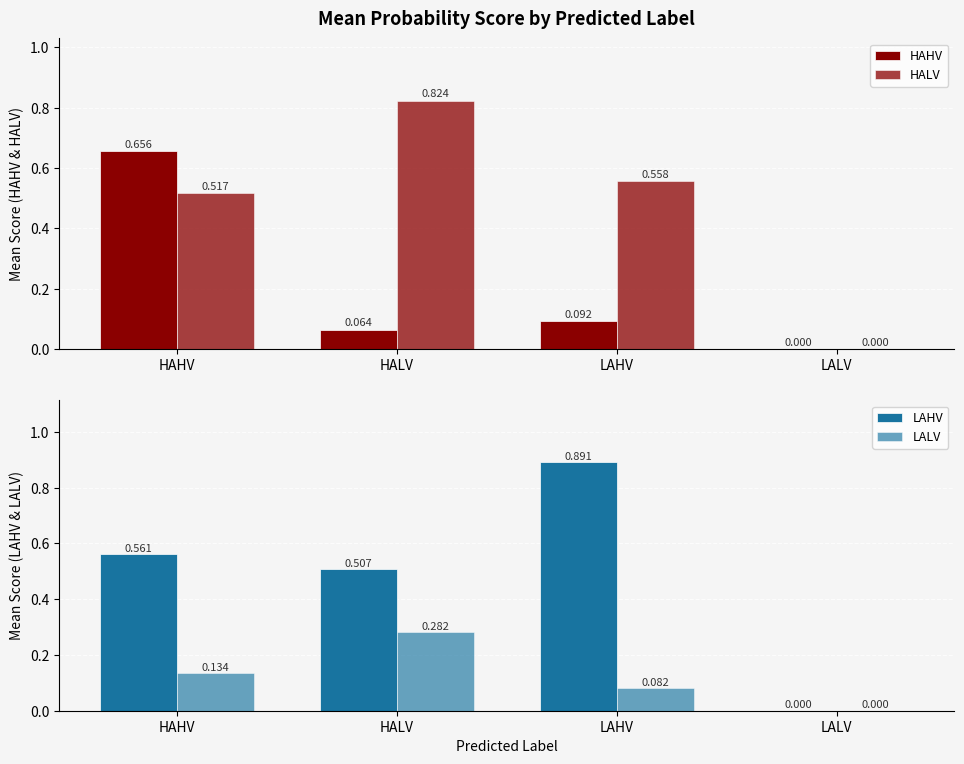

What is the maximum value for LAHV?

0.9